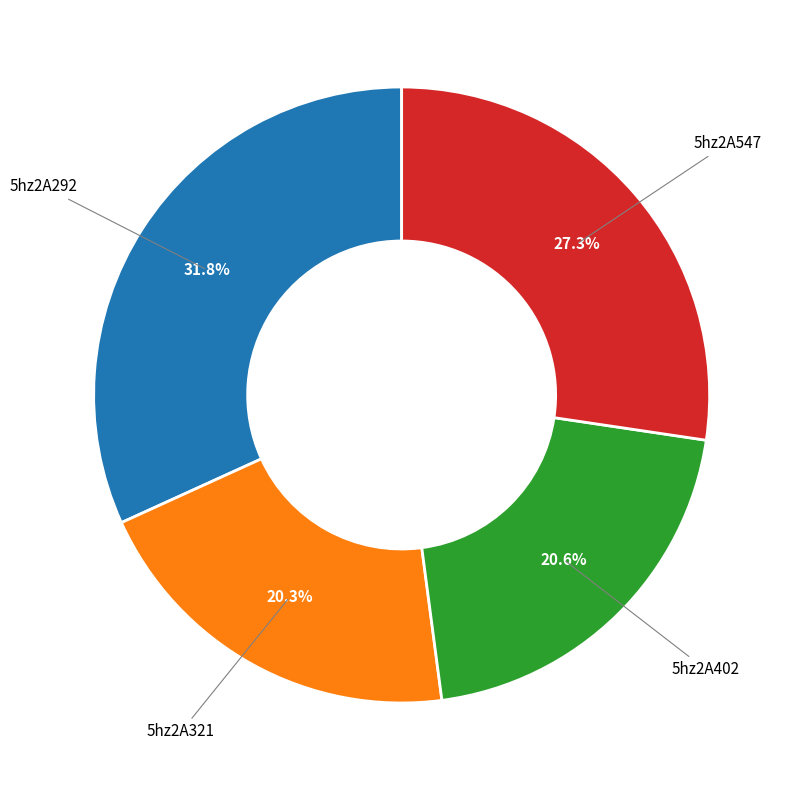

Is there a majority slice in this chart?

No